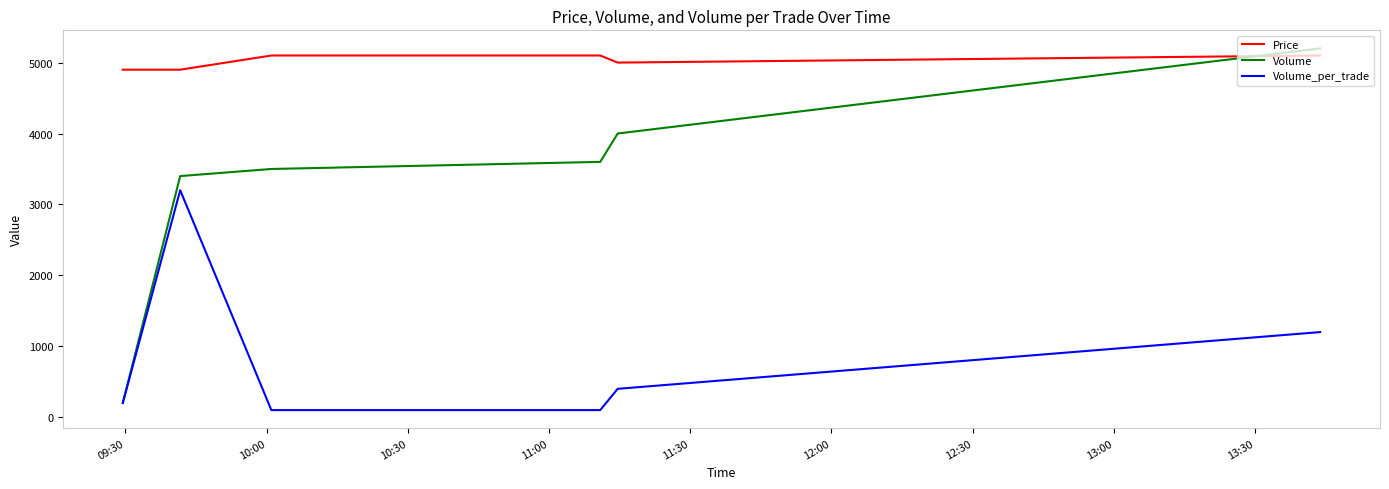

What is the maximum value shown in the chart?

5200